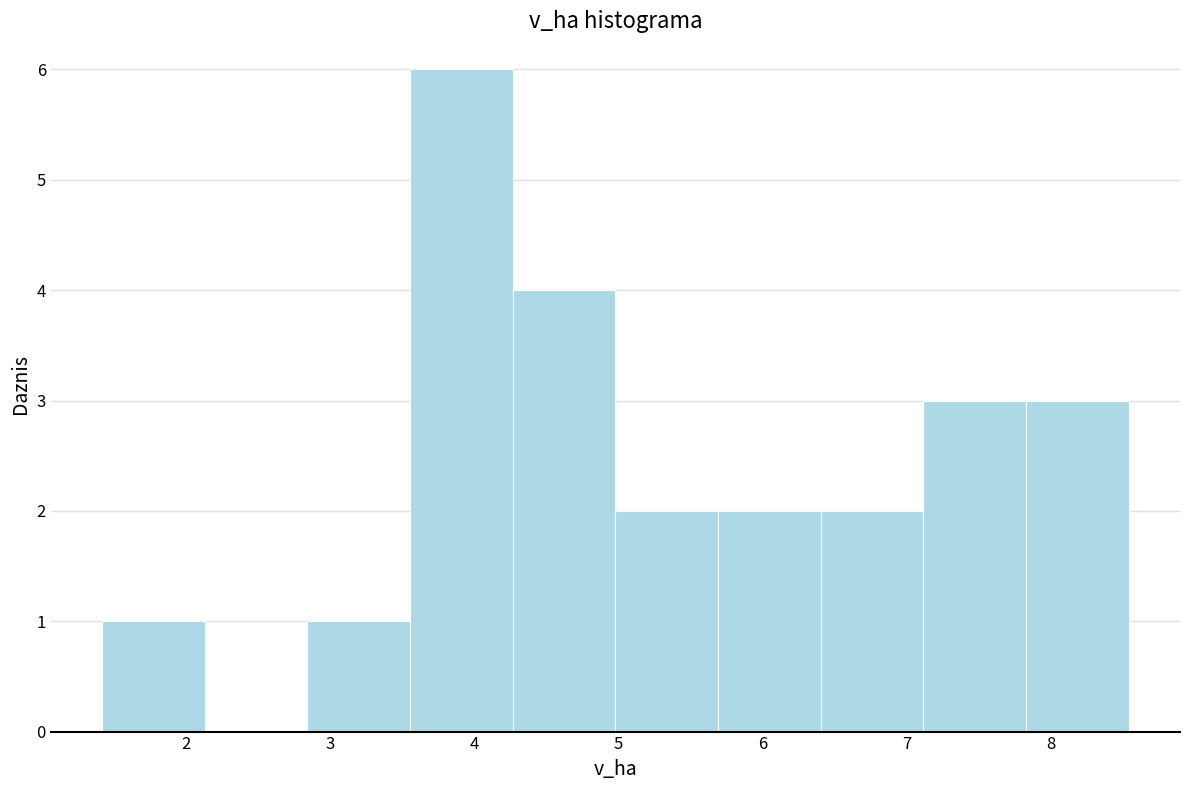

Reading left to right, list every bar in this chart as the range it spans on the x-axis followed by its height. Neither the bar edges nor the heights are printed on the chart, so give them approximately, as read against the axes.

1.4 to 2.1: 1
2.1 to 2.8: 0
2.8 to 3.6: 1
3.6 to 4.3: 6
4.3 to 5.0: 4
5.0 to 5.7: 2
5.7 to 6.4: 2
6.4 to 7.1: 2
7.1 to 7.8: 3
7.8 to 8.5: 3